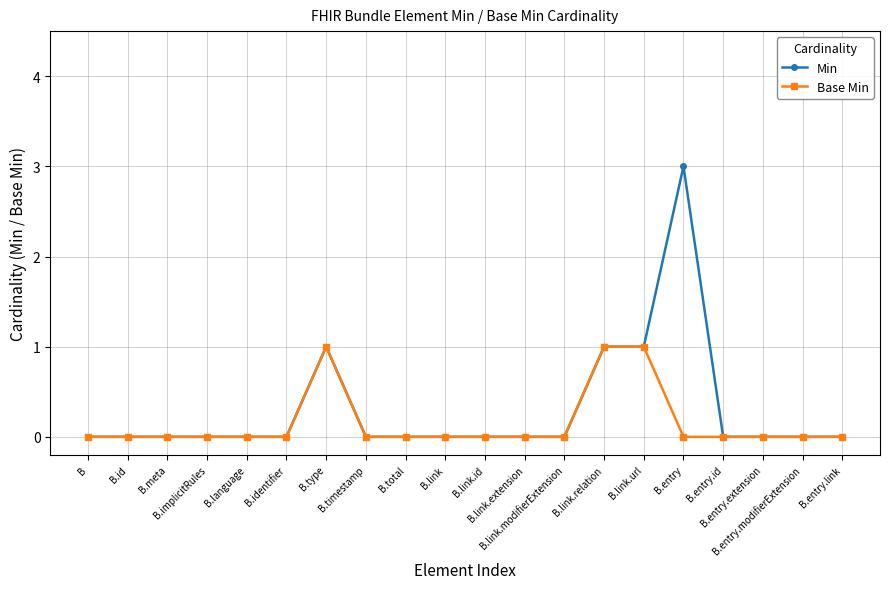

True or false: Min has more than 0 interior local peaks.

True